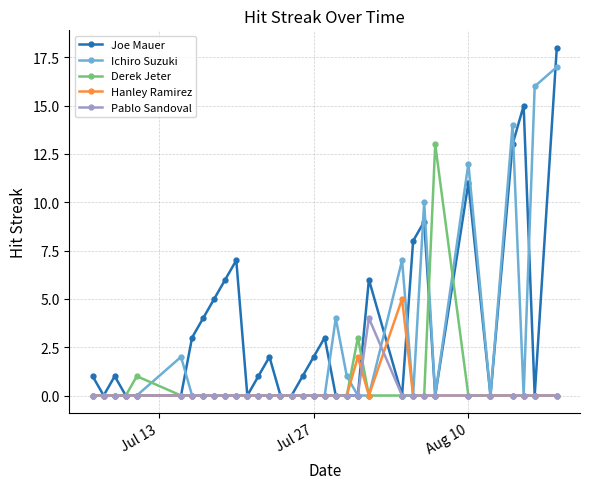

Which series has the widest spread of values?

Joe Mauer